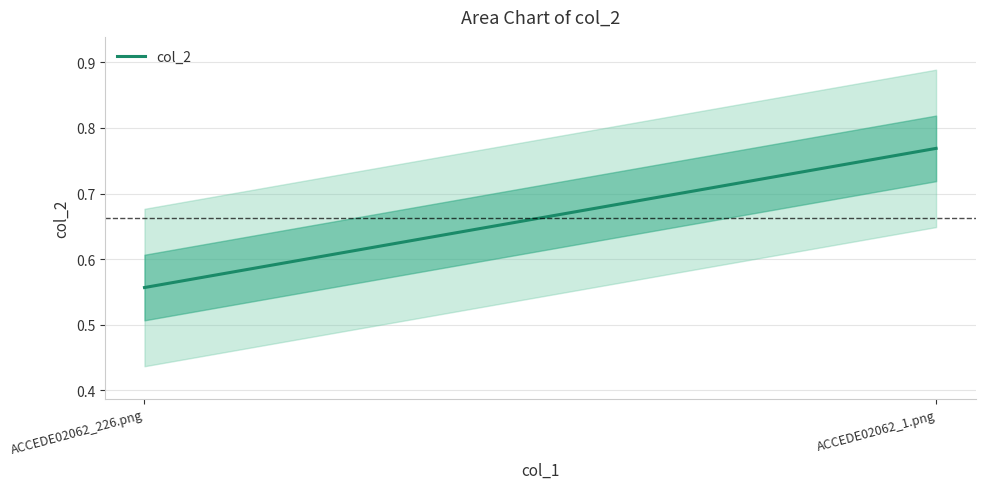

Which has a higher value, ACCEDE02062_1.png or ACCEDE02062_226.png?

ACCEDE02062_1.png